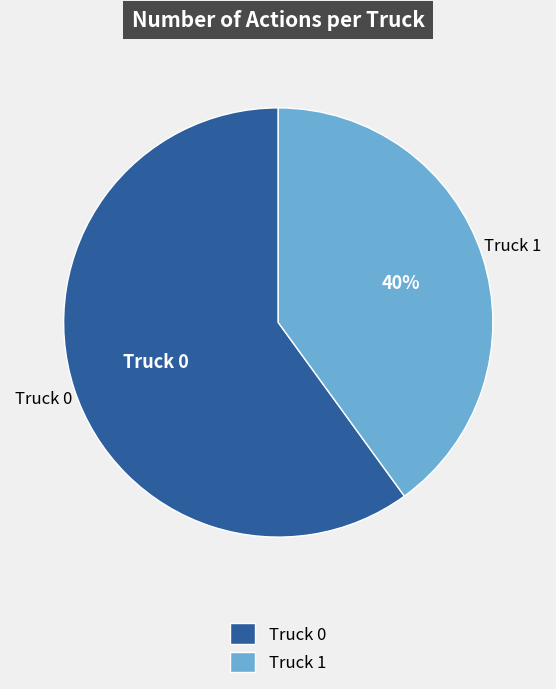

Count the number of slices in the pie.

2